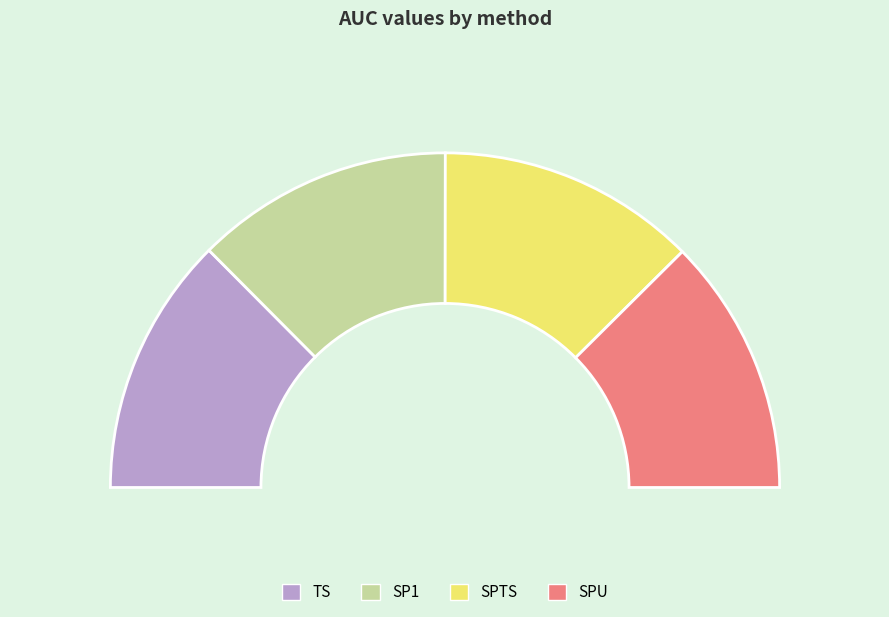

Is SPTS the majority of the pie?

No